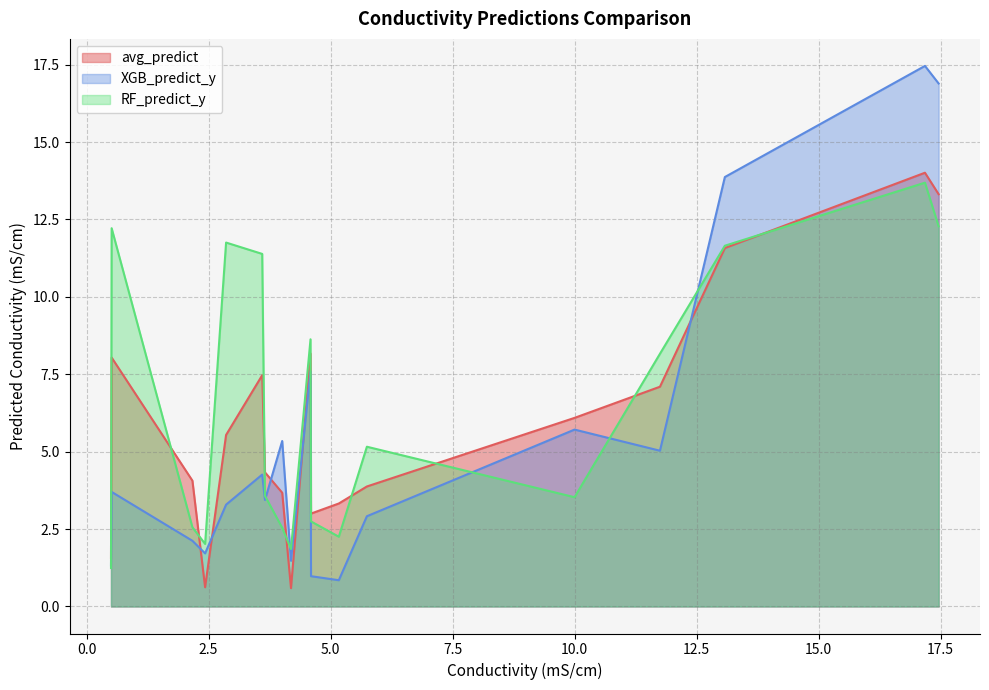

What is the greatest value displayed?

17.5